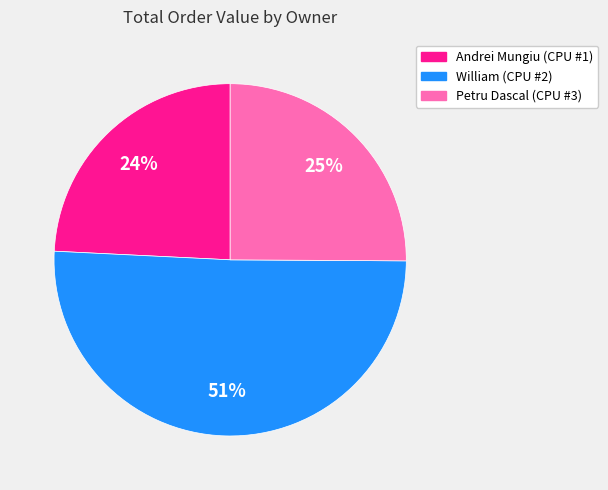

What percentage is the Petru Dascal (CPU #3) slice, to the nearest percent?

25%